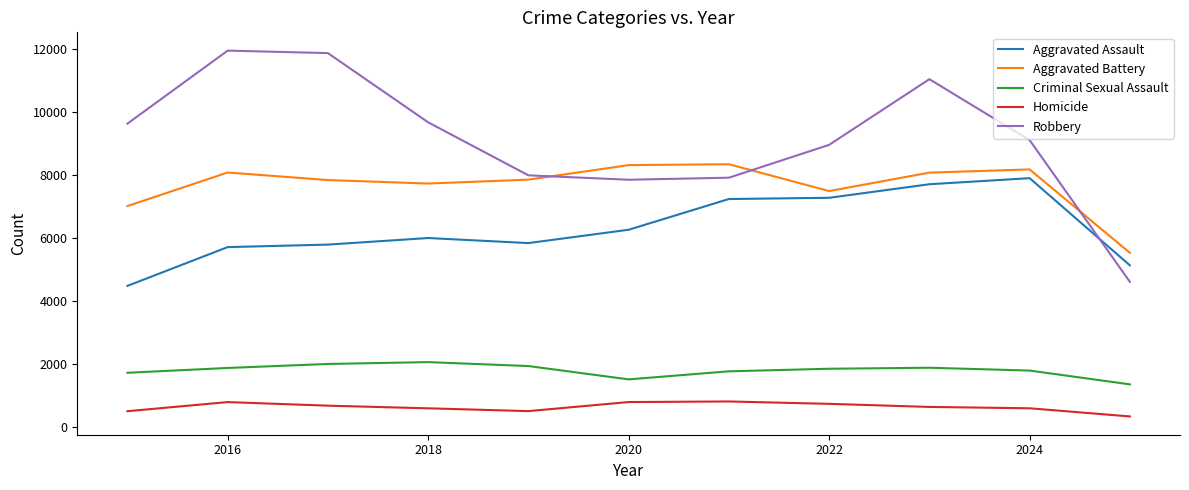

Which series has the widest spread of values?

Robbery